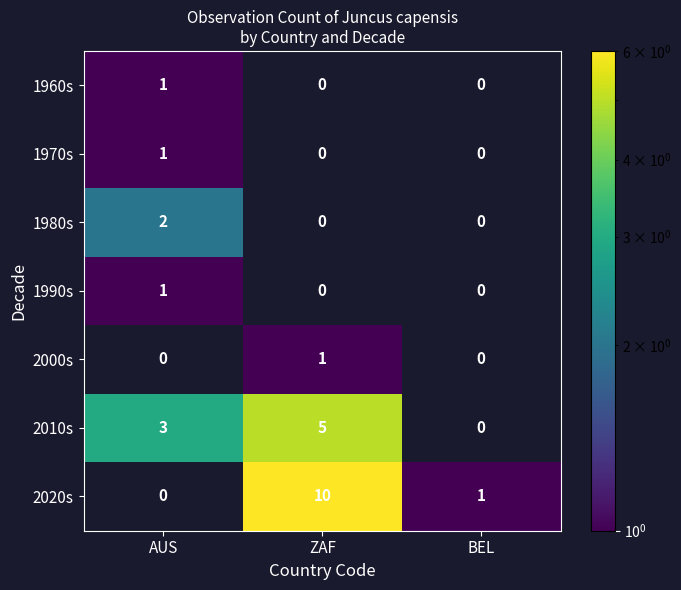

What is the greatest value displayed?

10.0